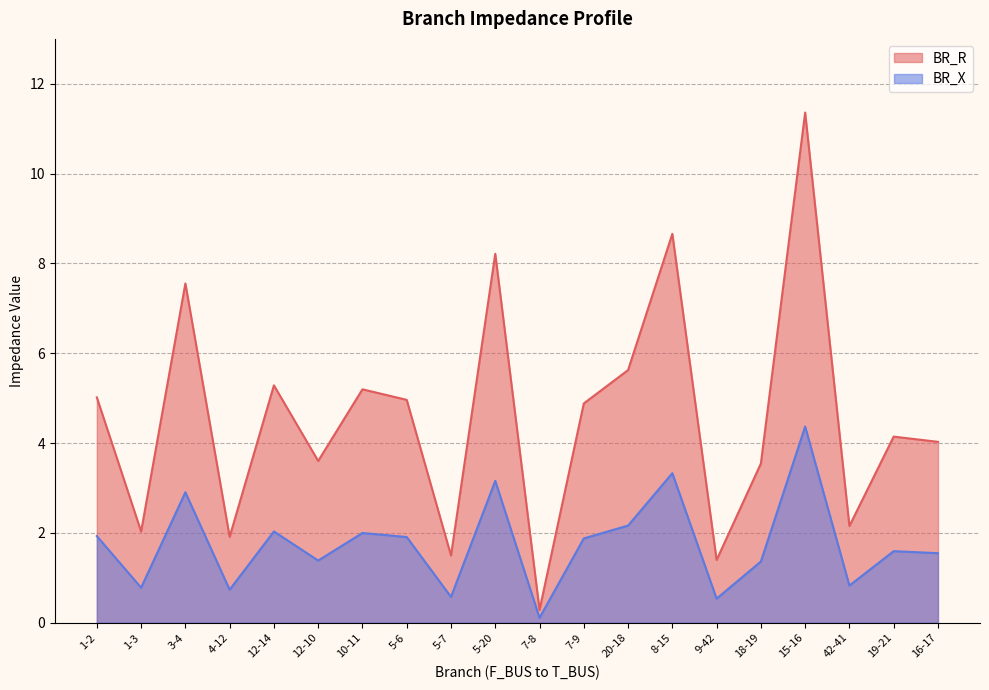

What is the label of the 15th point from the left?

9-42